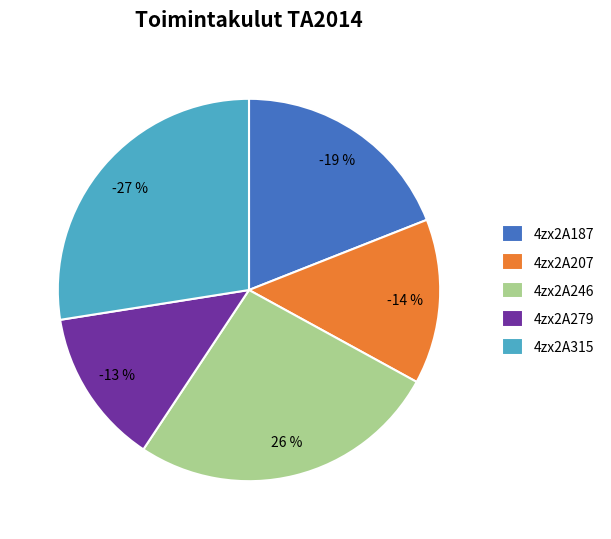

Is the sum of 4zx2A207 and 4zx2A246 greater than half?

No